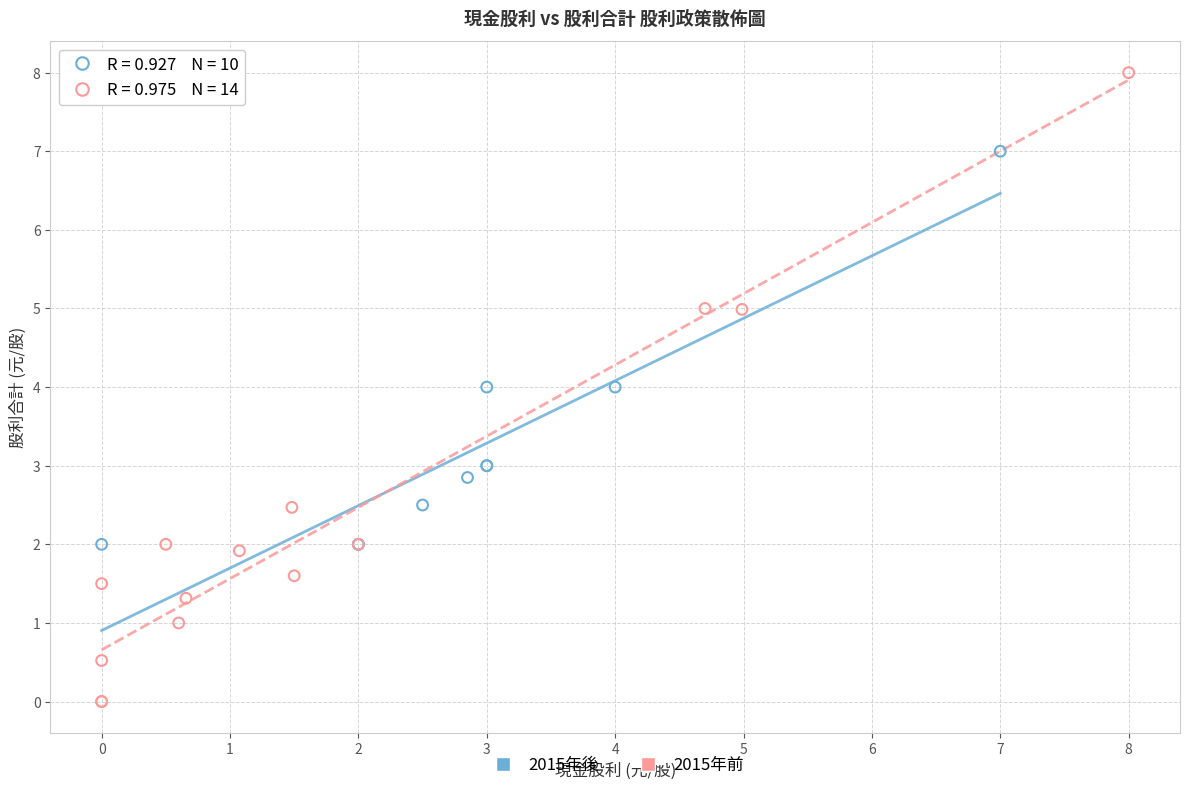

Which series contains the highest Y value?

2015年前